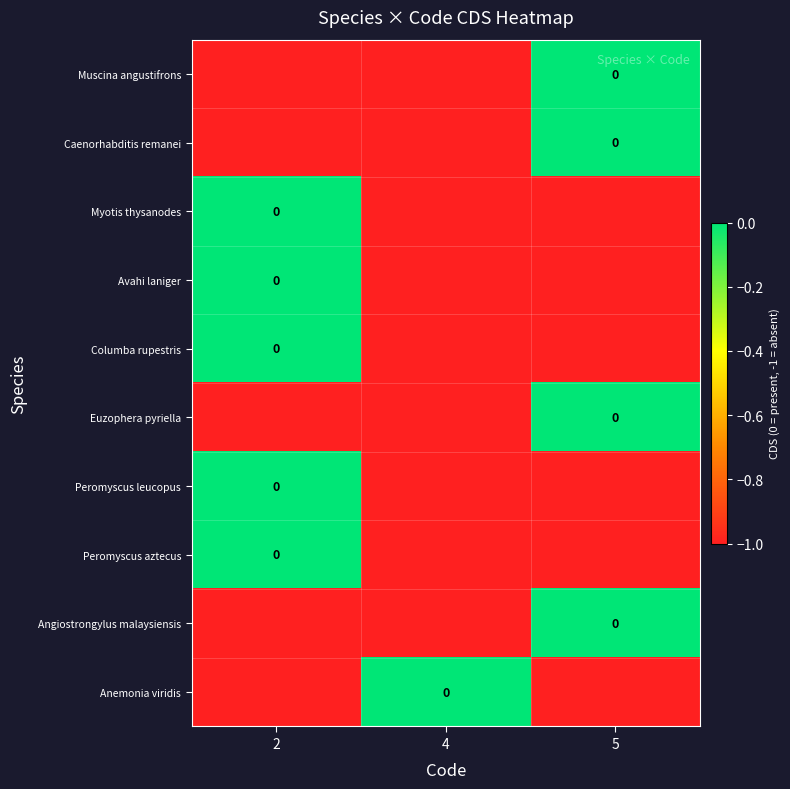

Which label corresponds to the largest value in the chart?

5